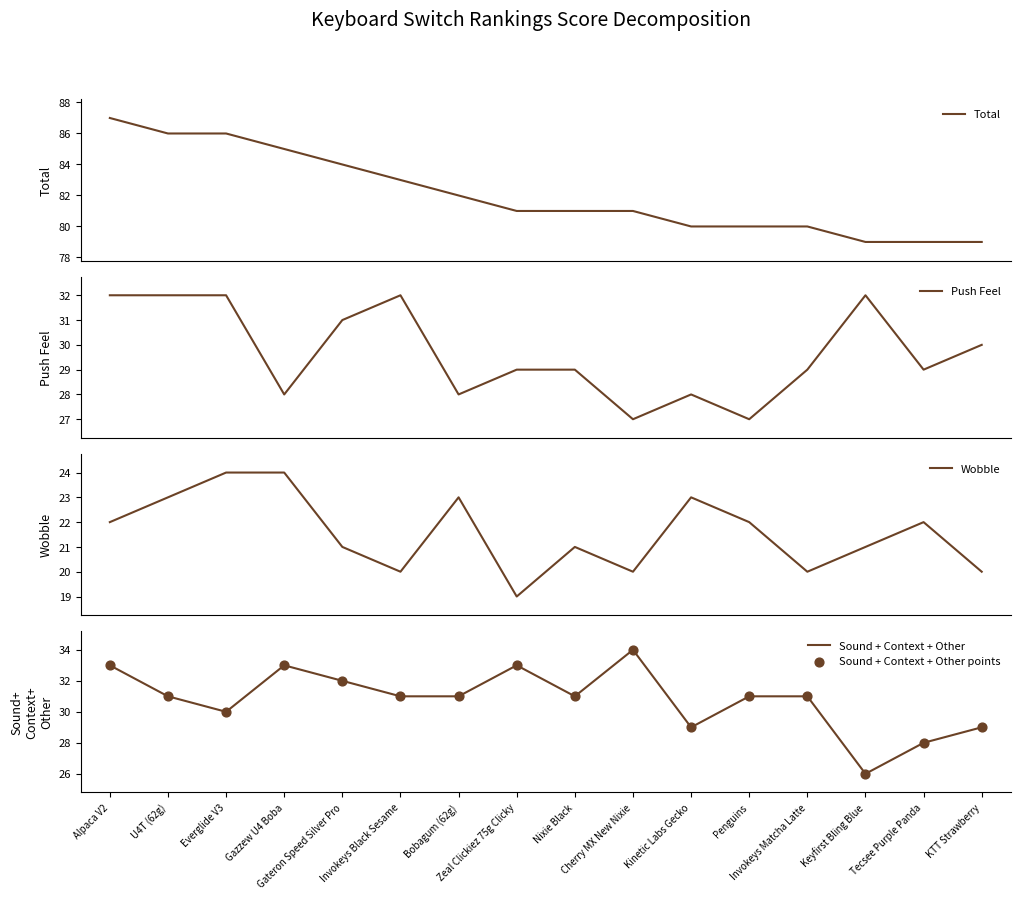

What is the total value across all series at Invokeys Matcha Latte?

191